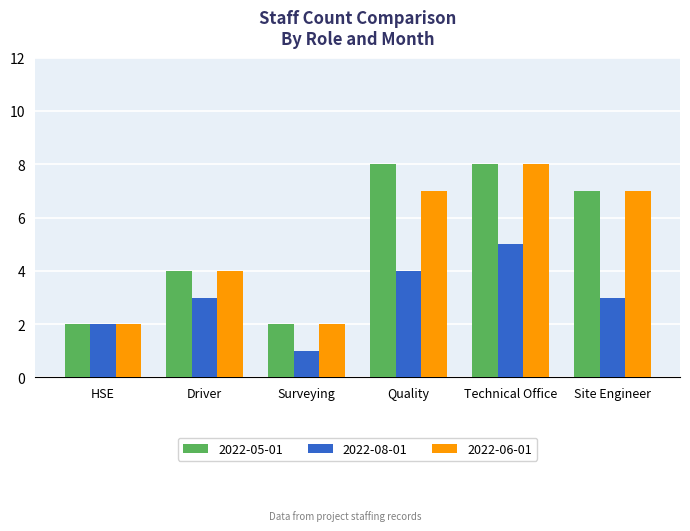

What is the average value of the 2022-05-01 series?

5